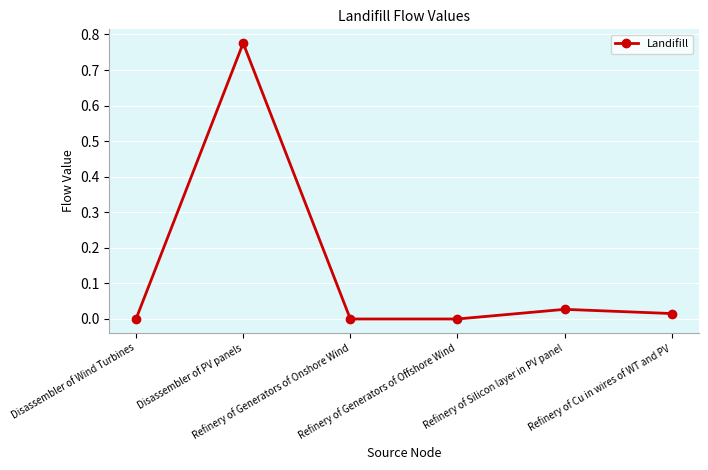

How many points are lower than both their immediate neighbors (excluding endpoints)?

1